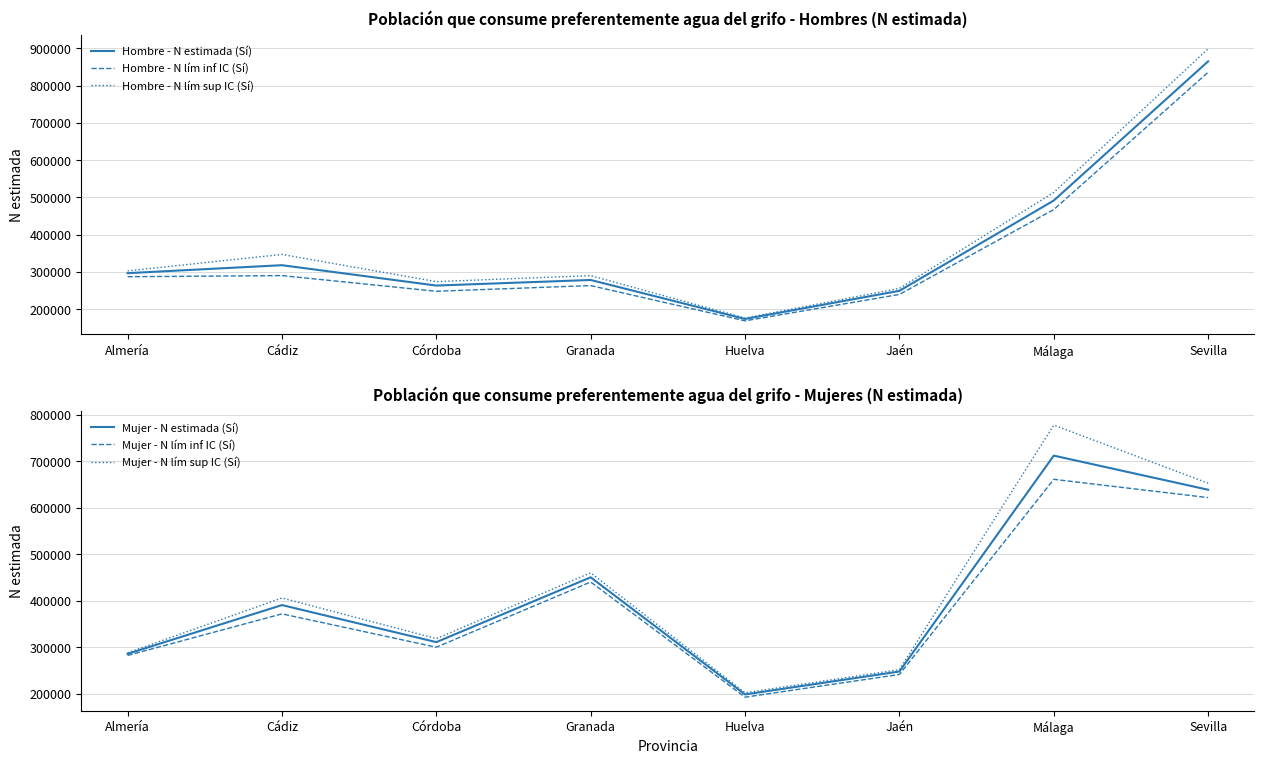

True or false: Mujer - N estimada (Sí) has a value of 383794 at Almería.

False